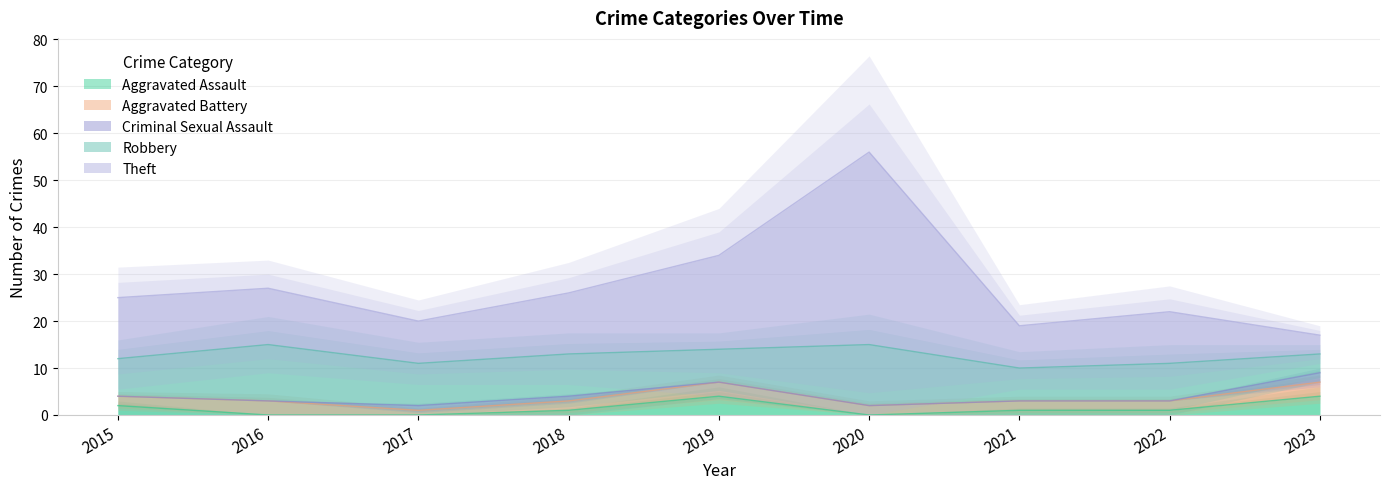

What is the average value of the Aggravated Battery series?

2